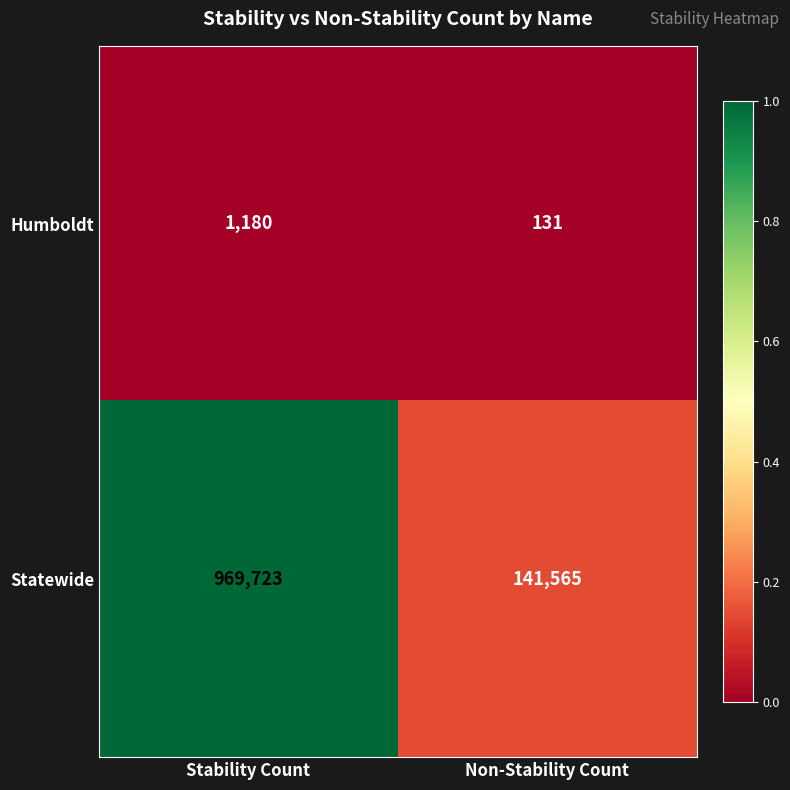

What is the total value across all series at Stability Count?

970903